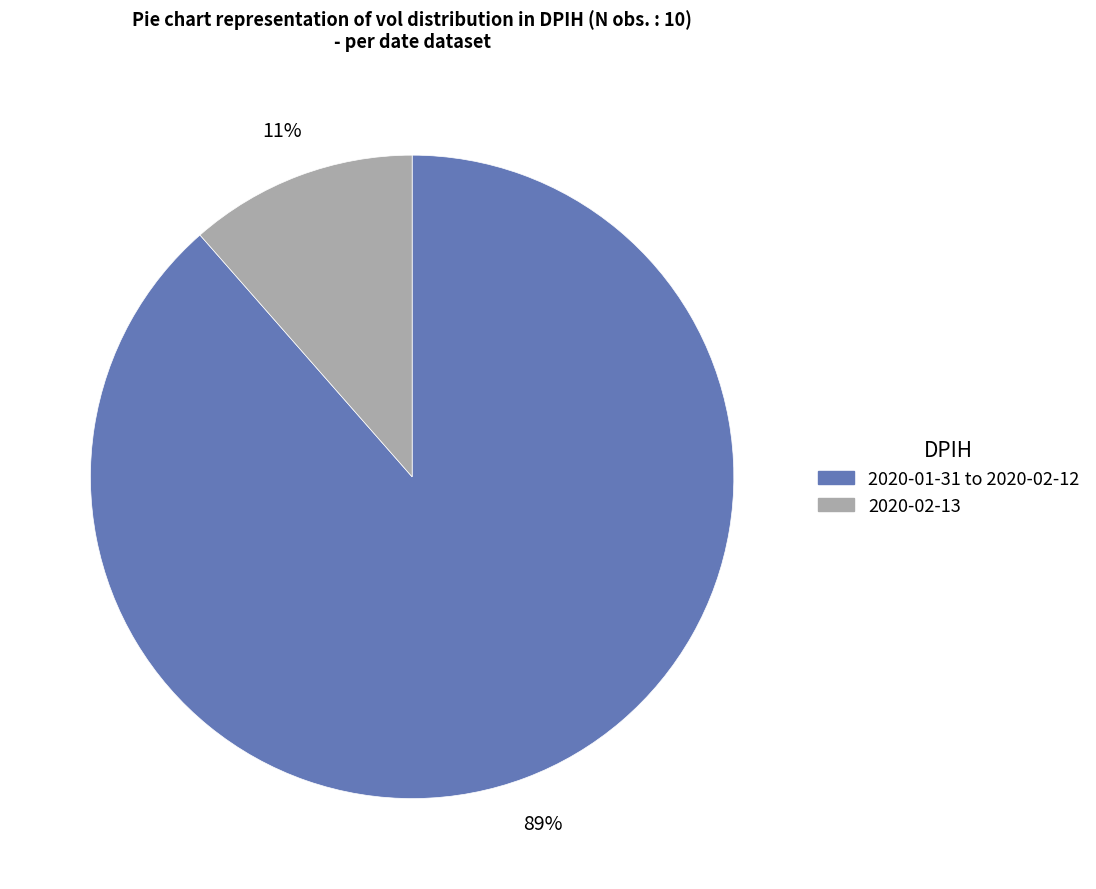

Does any single category account for the majority?

Yes